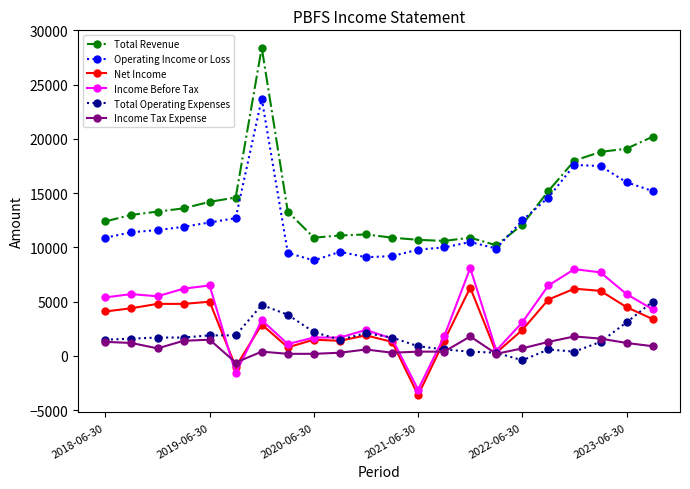

Which series has the largest range (max minus min)?

Total Revenue